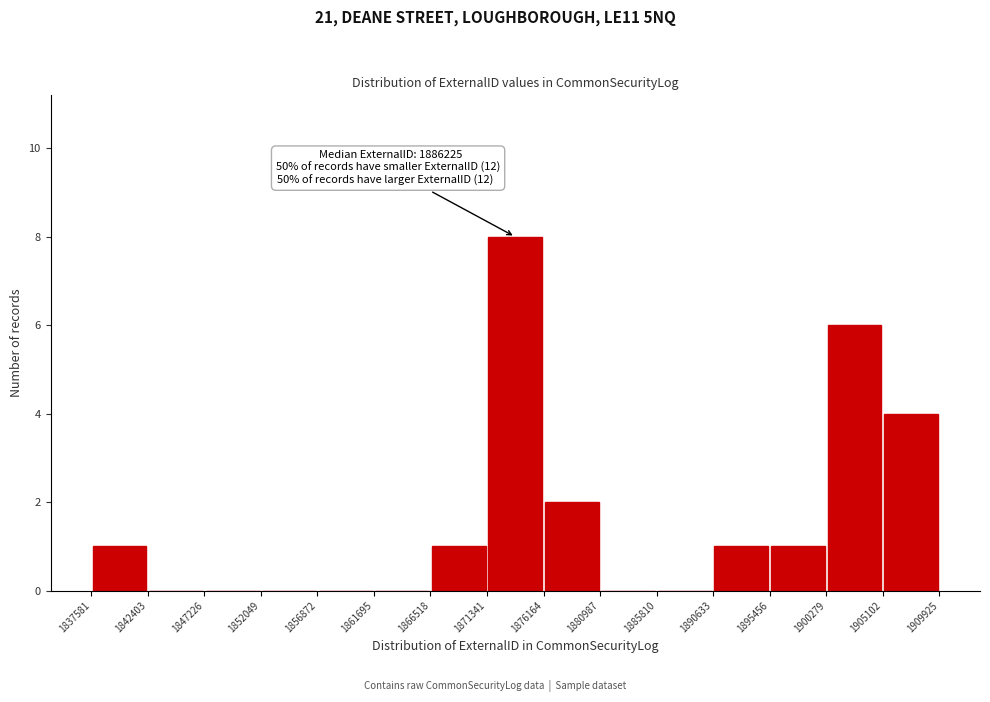

Which range on the x-axis has the tallest bar?

1871341 to 1876164